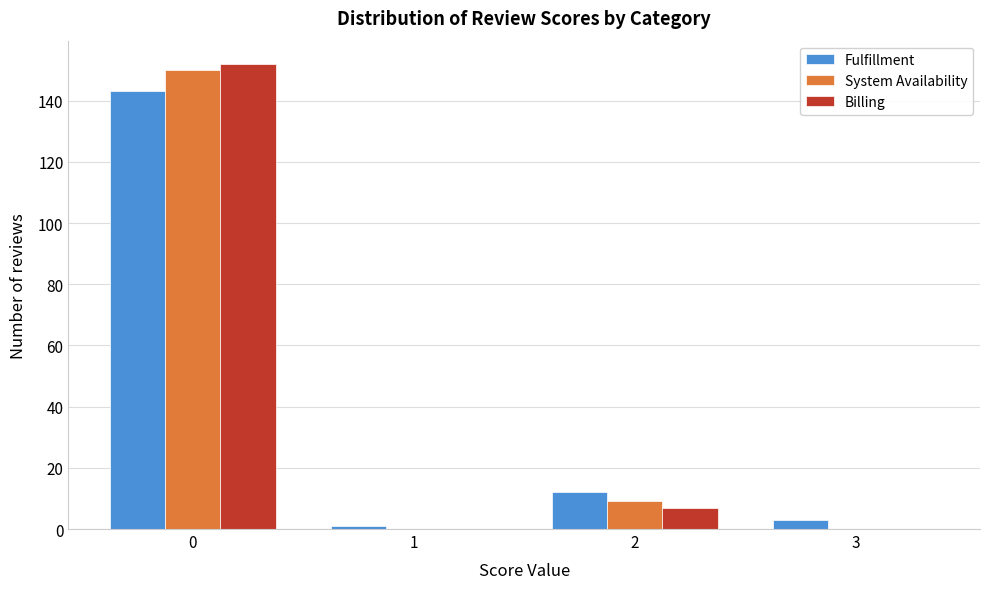

Reading left to right, list all the values displayed in this chart.

Fulfillment: 0=143	1=1	2=12	3=3
System Availability: 0=150	1=0	2=9	3=0
Billing: 0=152	1=0	2=7	3=0